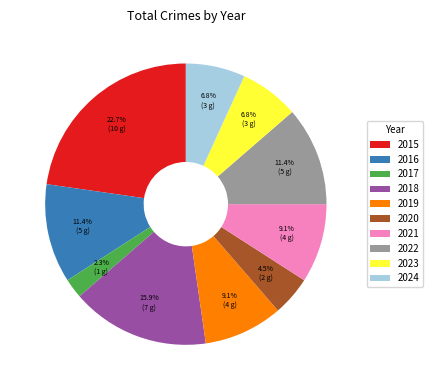

Which has a higher value, 2020 or 2022?

2022